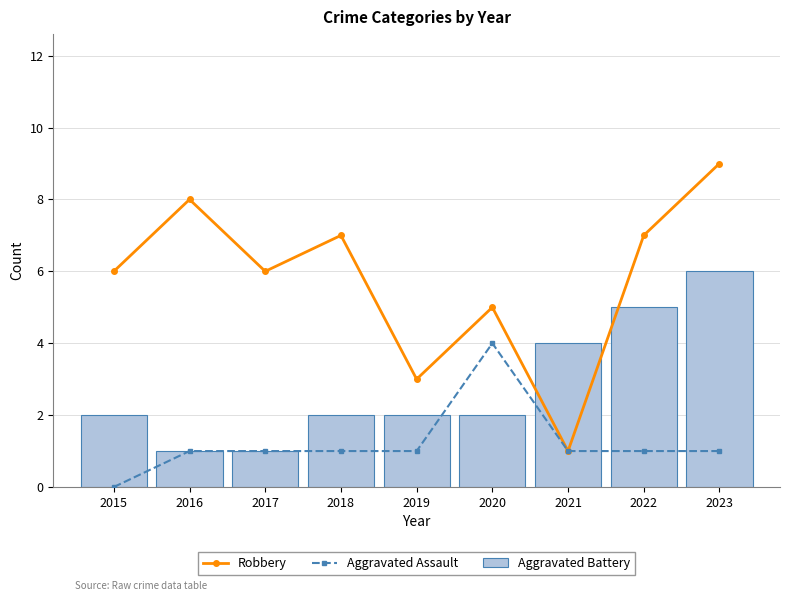

Rank the series by their maximum value, from highest to lowest.

Robbery, Aggravated Battery, Aggravated Assault